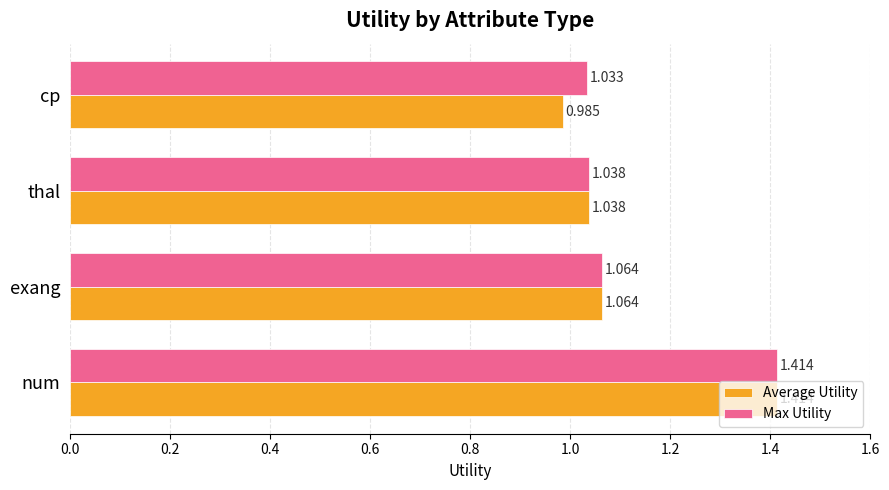

What are all the series names shown in the legend?

Average Utility, Max Utility